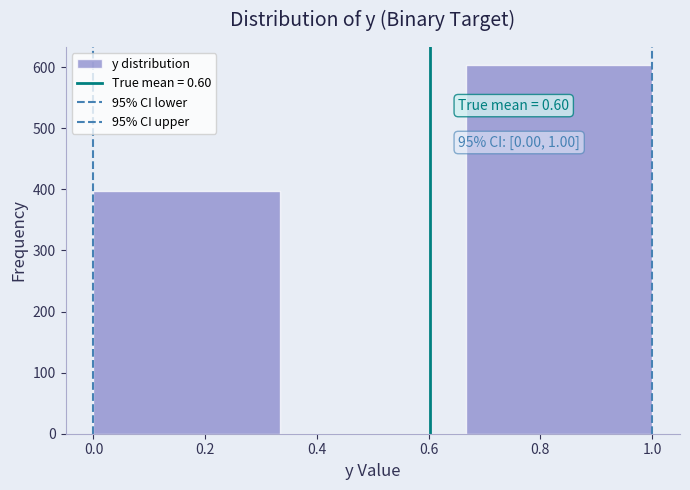

Over which range of the x-axis is the bar tallest?

0.66 to 1.00